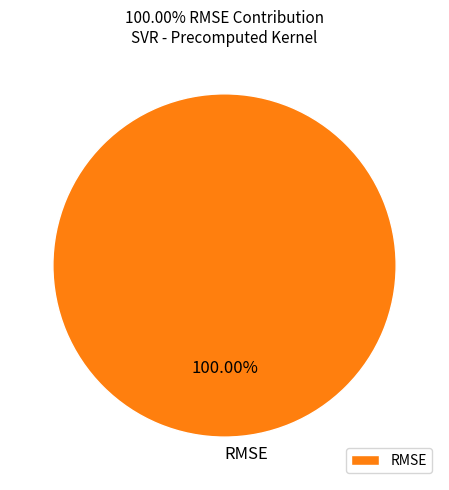

Which category accounts for the majority?

RMSE